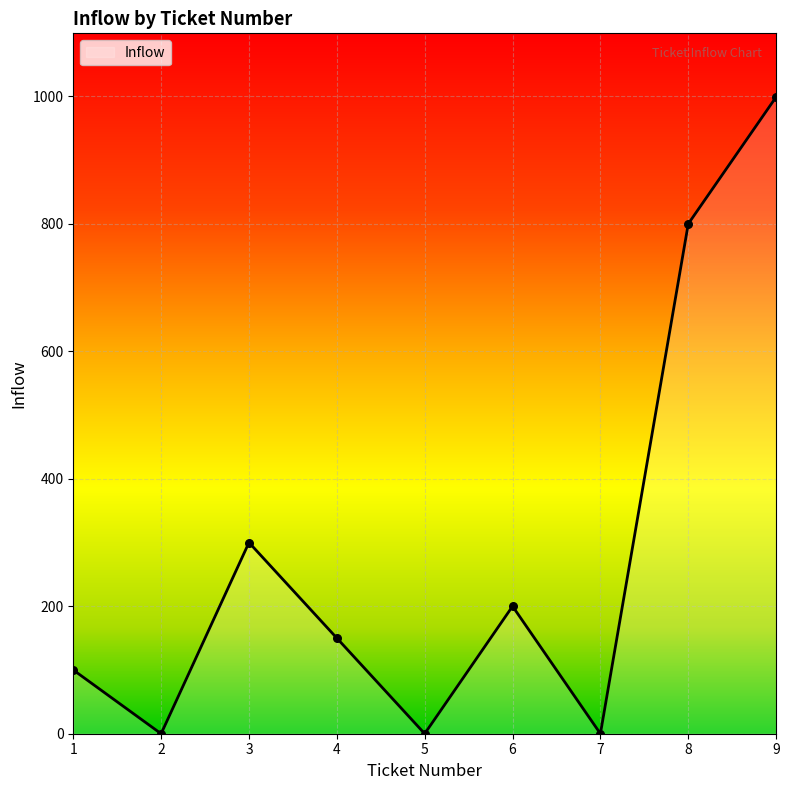

Which has a higher value, 1 or 8?

8